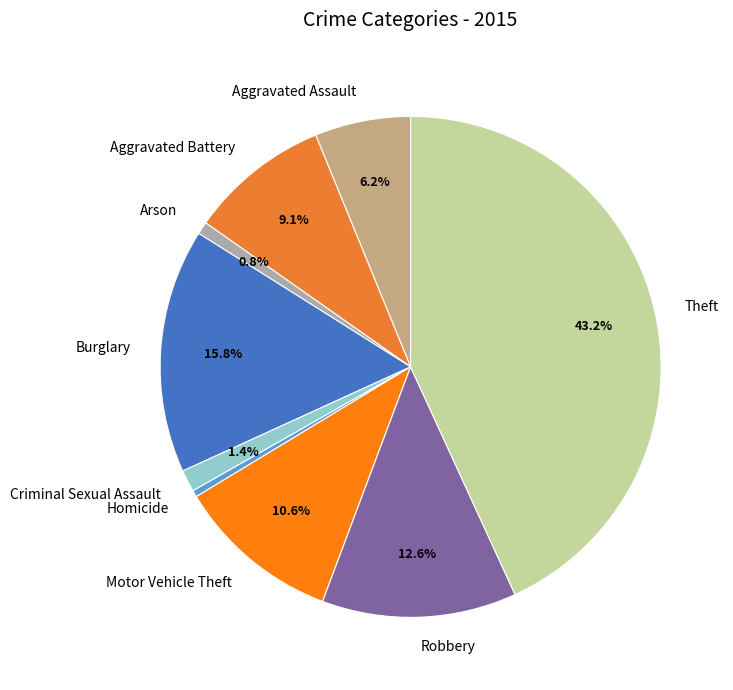

Approximately how many times larger is the value at Motor Vehicle Theft compared to Burglary?

0.7